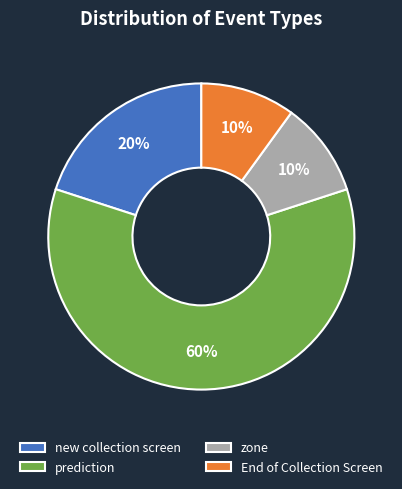

What percentage is the End of Collection Screen slice, to the nearest percent?

10%